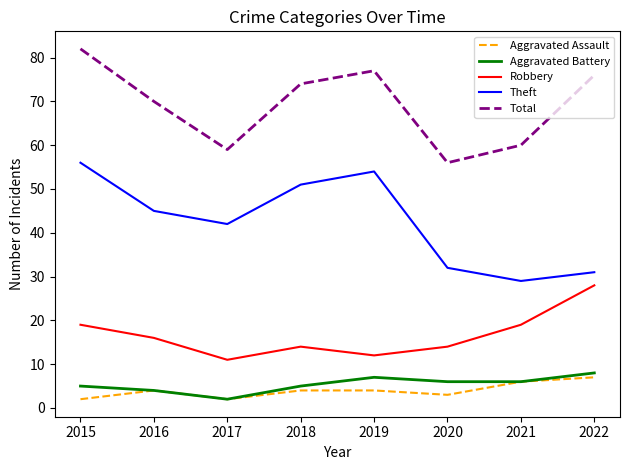

Does the chart display data point markers on the line(s)?

No